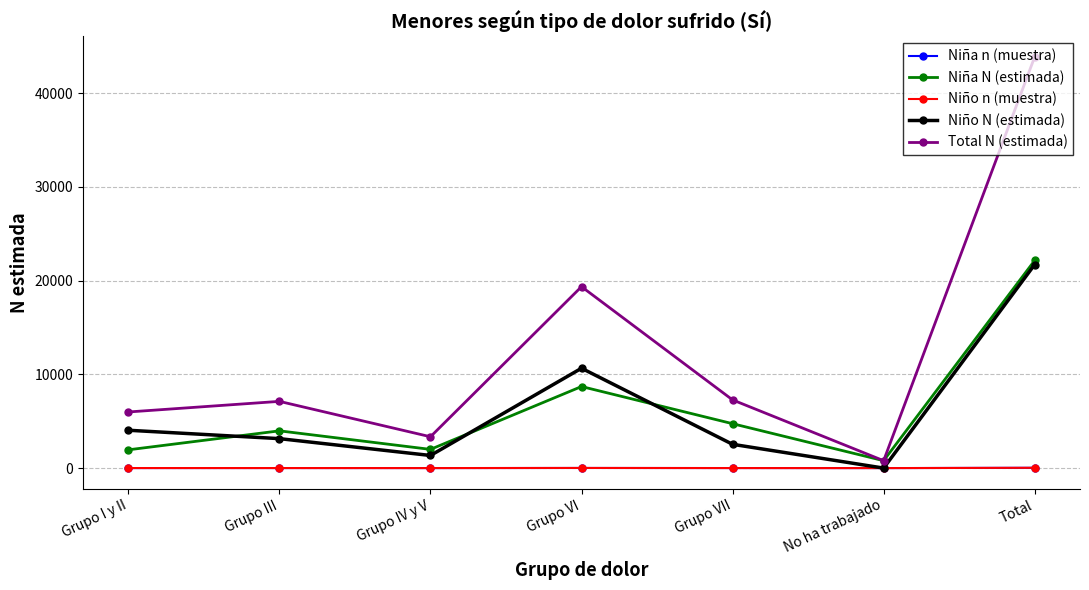

How many data points does each series have?

7